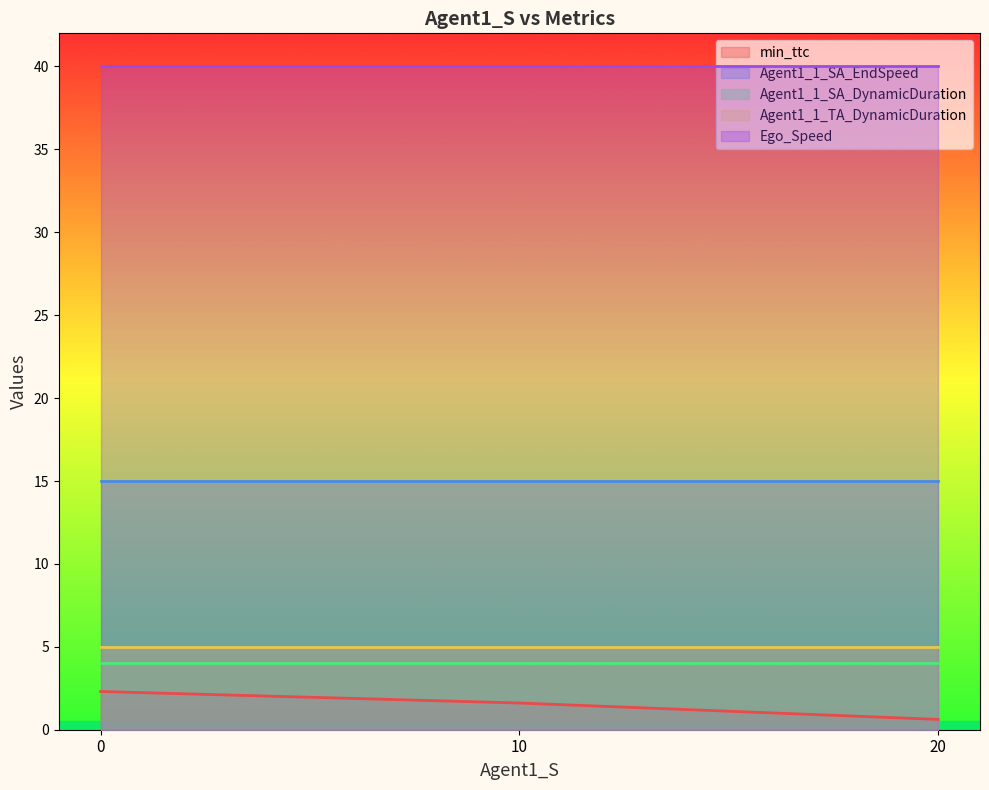

True or false: Agent1_1_SA_DynamicDuration and Agent1_1_TA_DynamicDuration intersect in this chart.

False